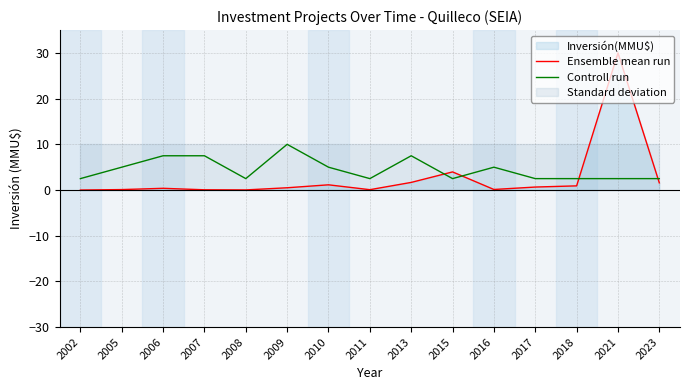

Where do Ensemble mean run and Controll run first cross each other?

2013 and 2015